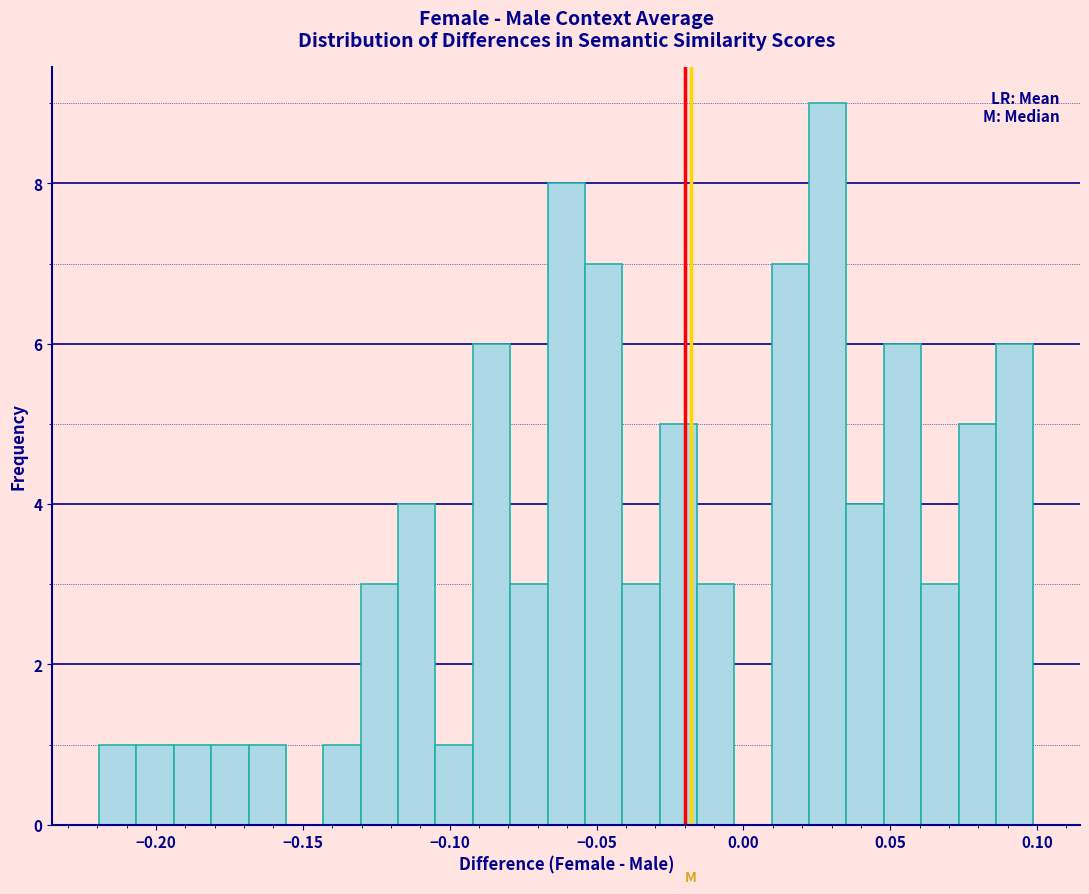

Around what value on the x-axis is the tallest bar? Give the approximate position of its centre, as read against the axis.

0.030